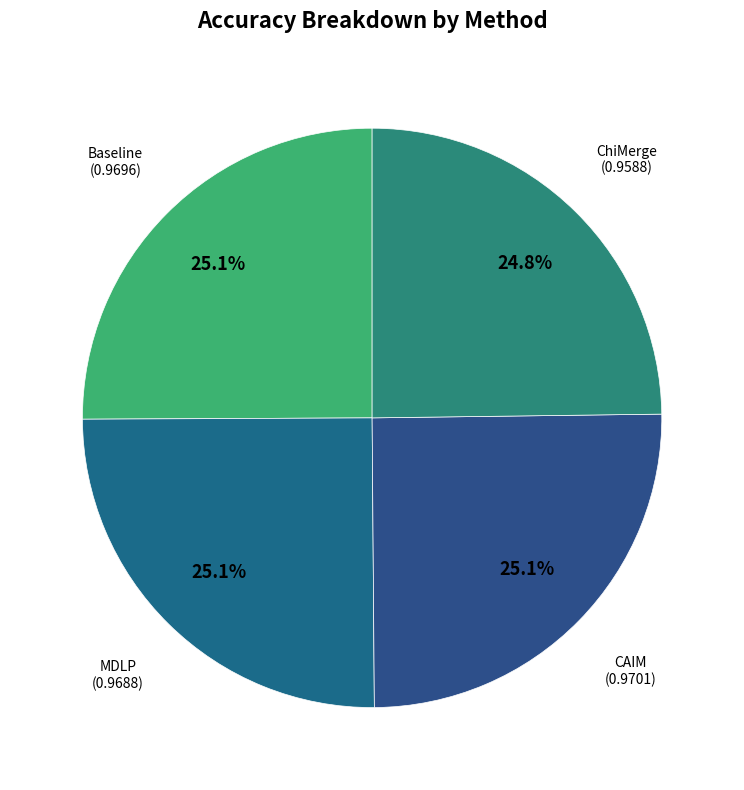

Which category has the smallest portion of the pie?

ChiMerge